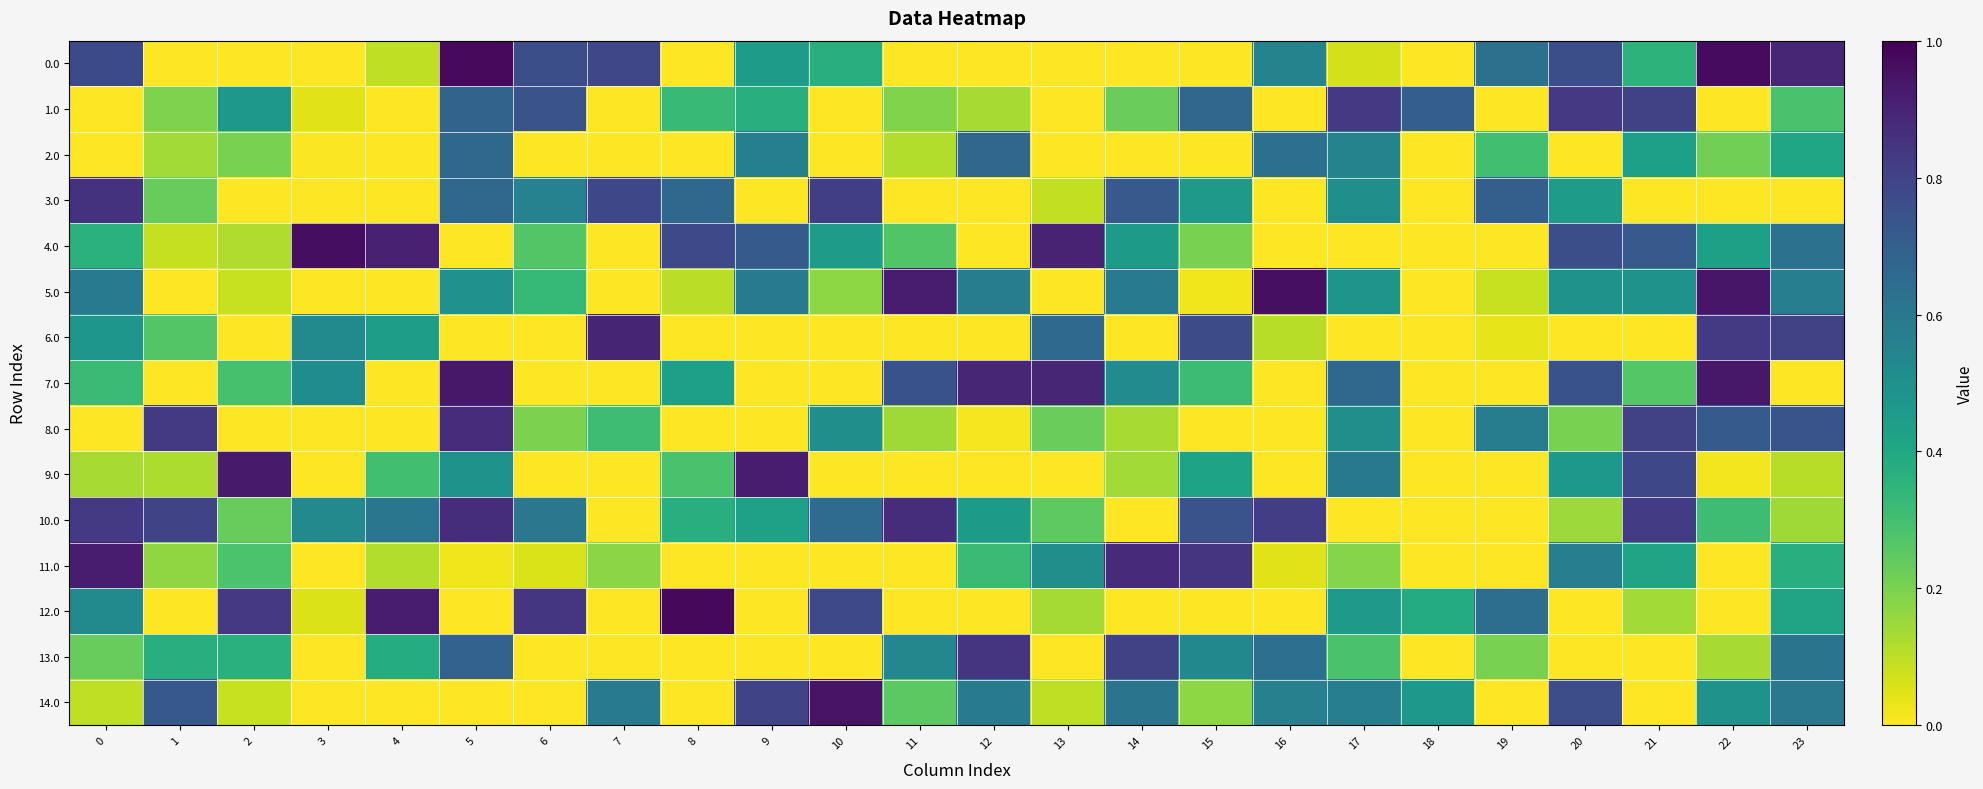

At which category does the chart reach its minimum across all series?

1